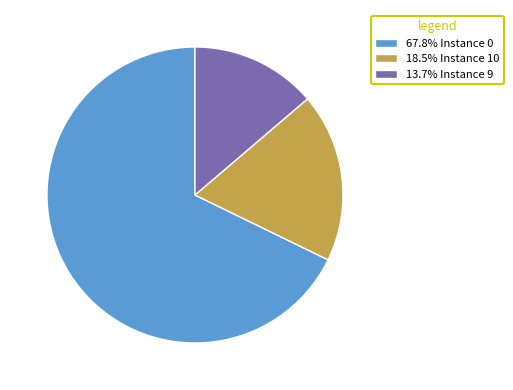

Approximately how many times larger is the value at 18.5% Instance 10 compared to 13.7% Instance 9?

1.3